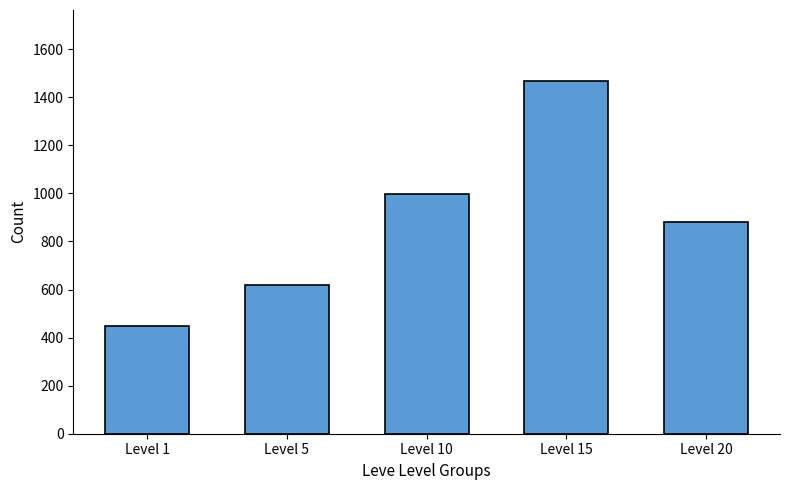

List the labels in order of value, smallest first.

Level 1, Level 5, Level 20, Level 10, Level 15